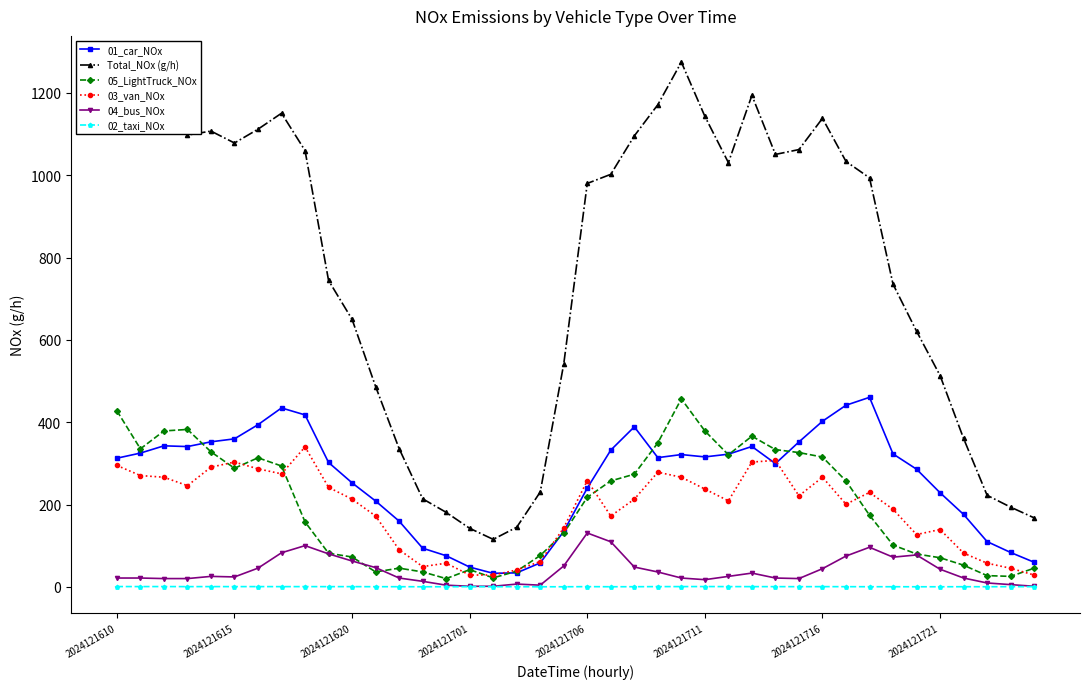

At how many categories does at least one series exceed 604?

26